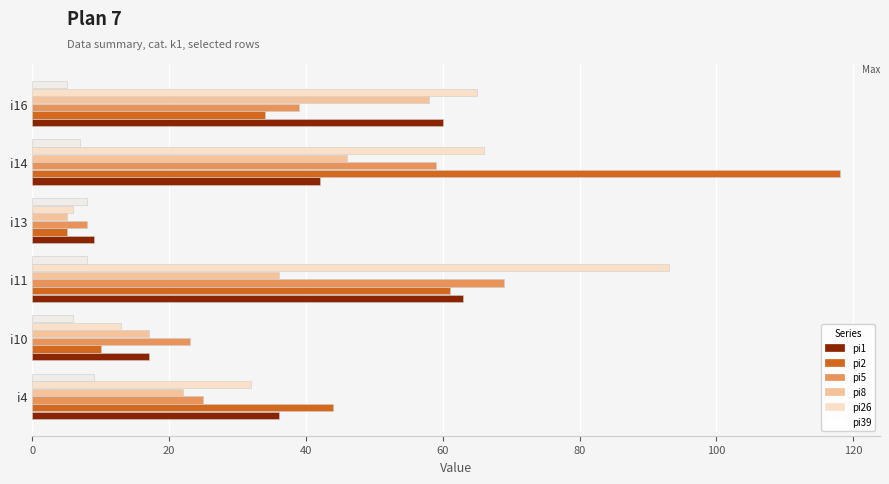

How many series are shown in this chart?

6